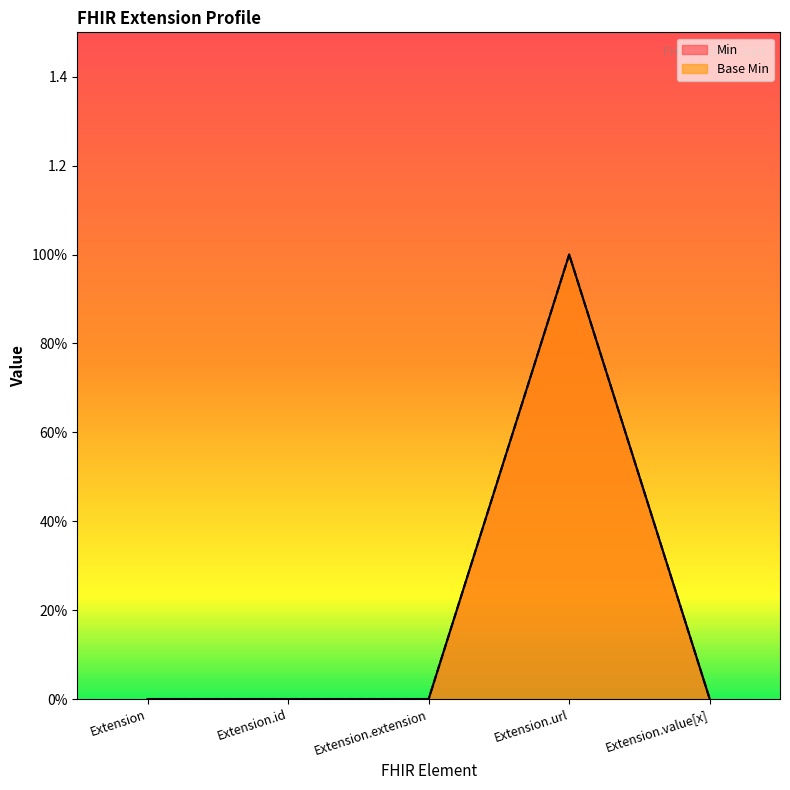

Is it true that Min equals 0 at Extension.value[x]?

True